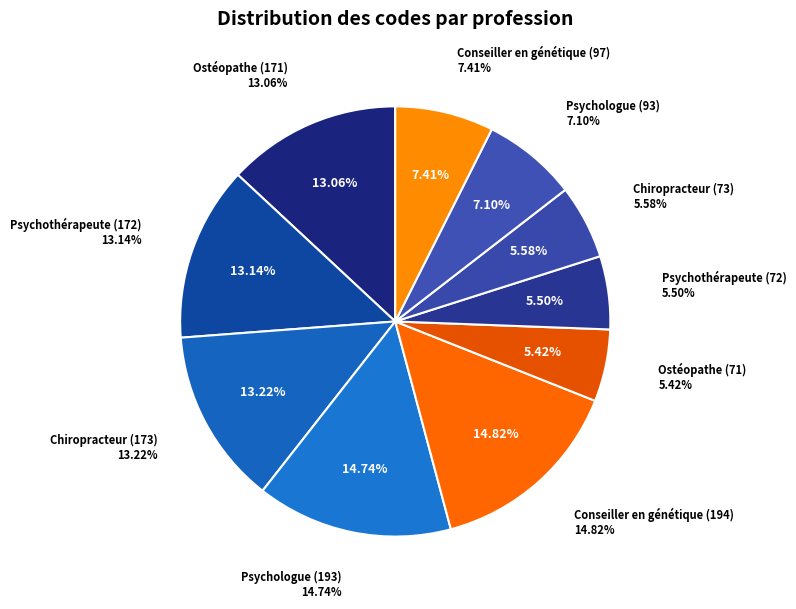

True or false: Conseiller en génétique (97) accounts for 1% of the total.

False